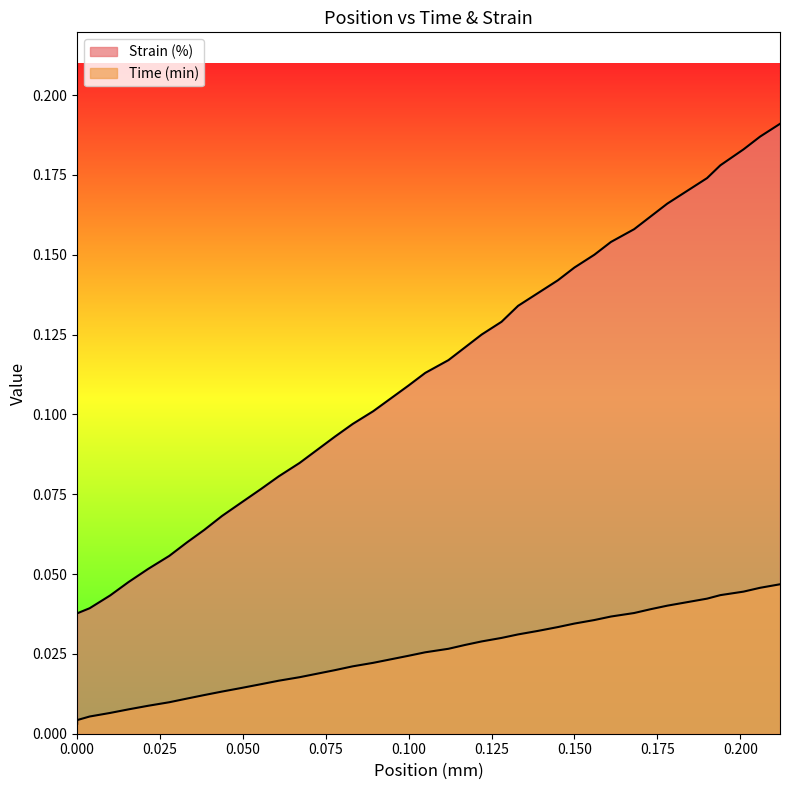

True or false: Time (min) has more than 0 interior local peaks.

False